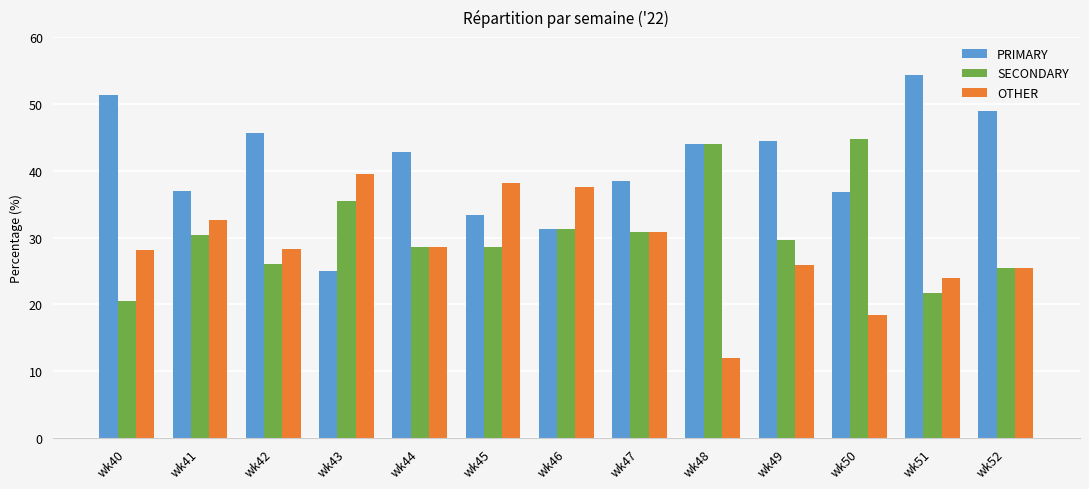

How many data points does each series have?

13